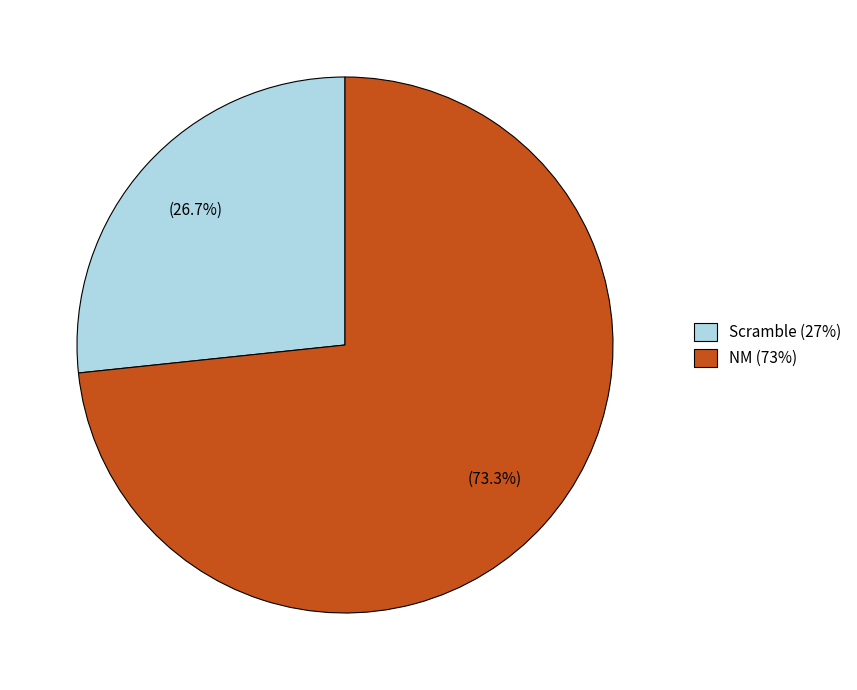

What is the smallest slice in the pie chart?

Scramble